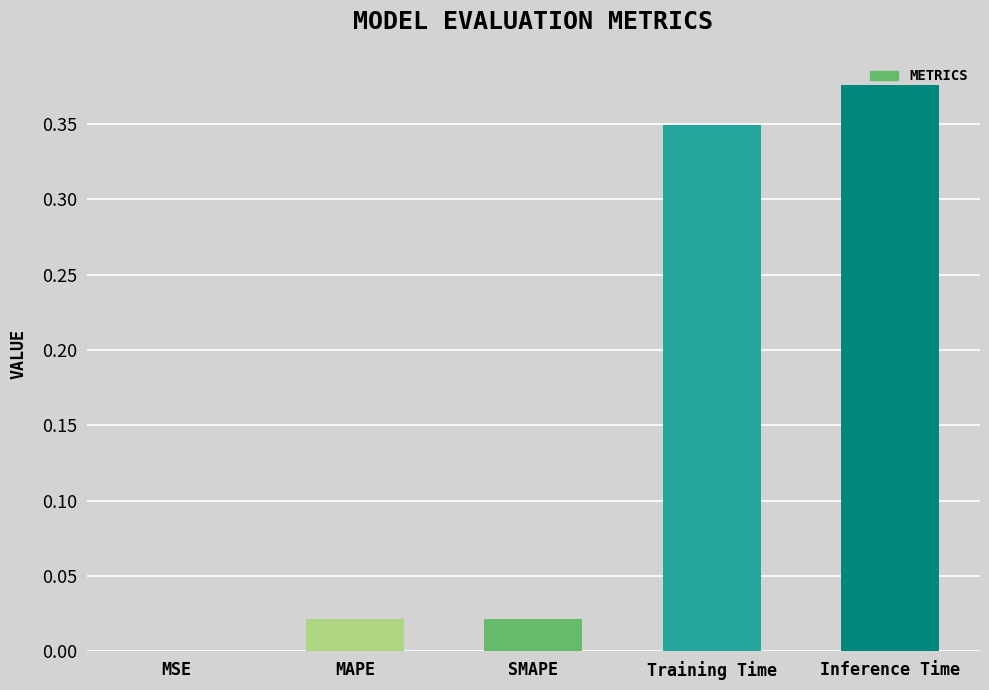

What is the sum of all values?

0.8